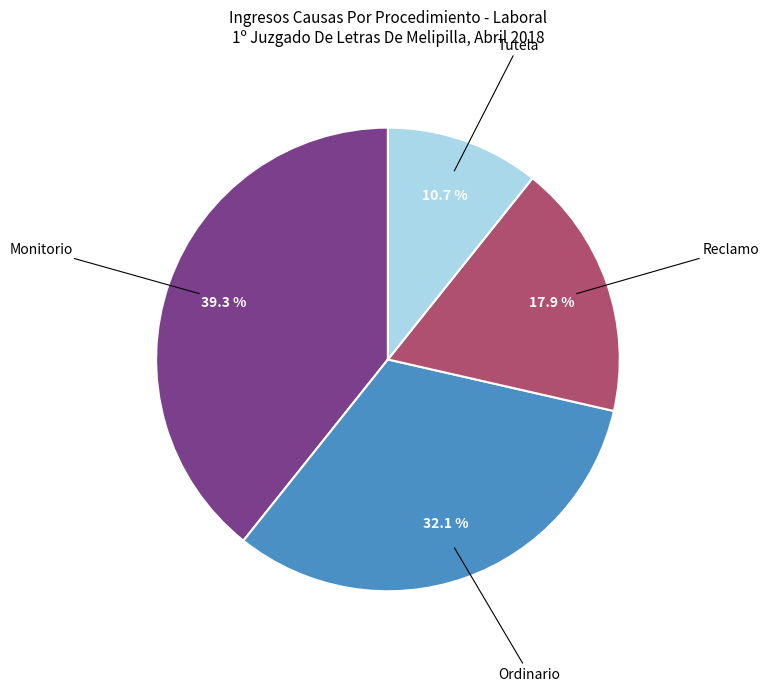

Does any single category account for the majority?

No